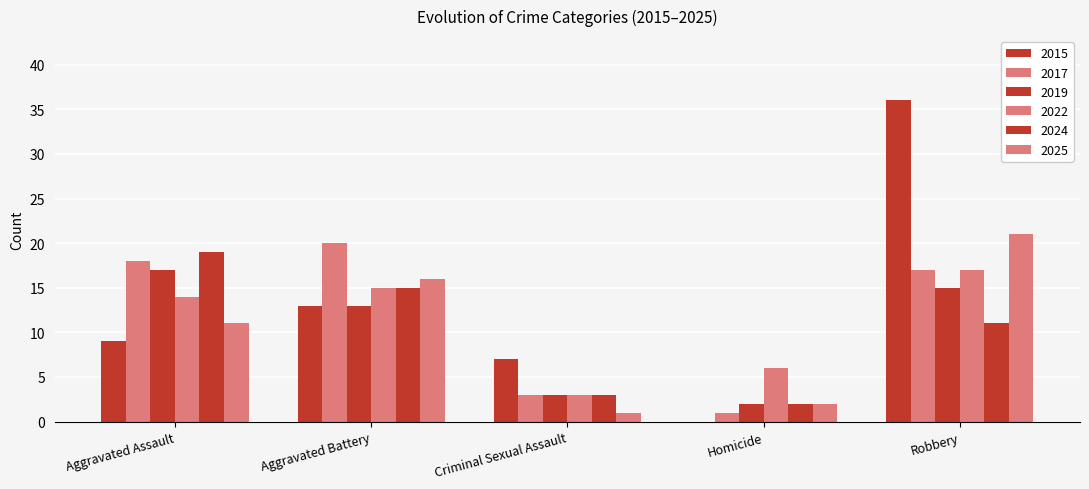

Are the bars grouped side by side (vs. stacked)?

Yes